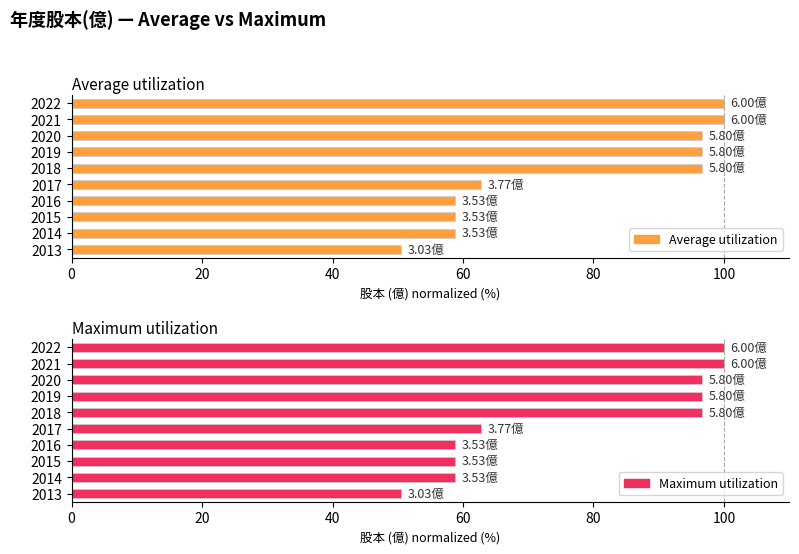

True or false: Average utilization has a value of 139.1 at 2022.

False